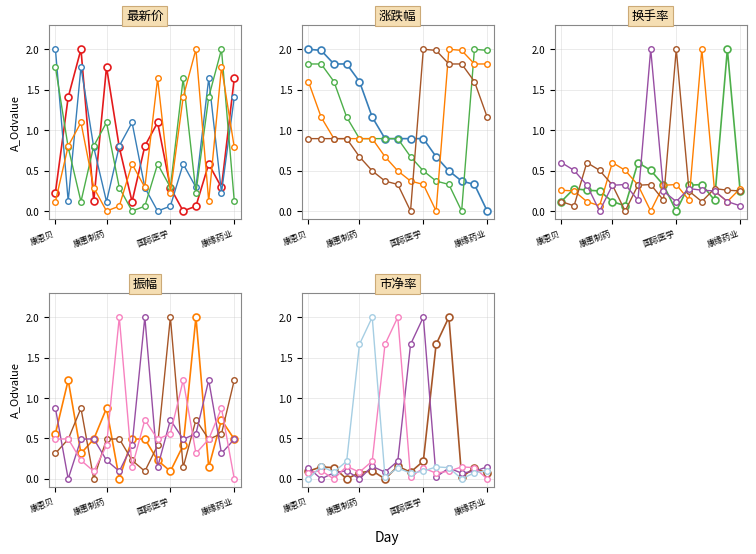

At 特一药业, list the series in order from smallest to largest.

市净率, 振幅, 换手率, 最新价, 涨跌幅